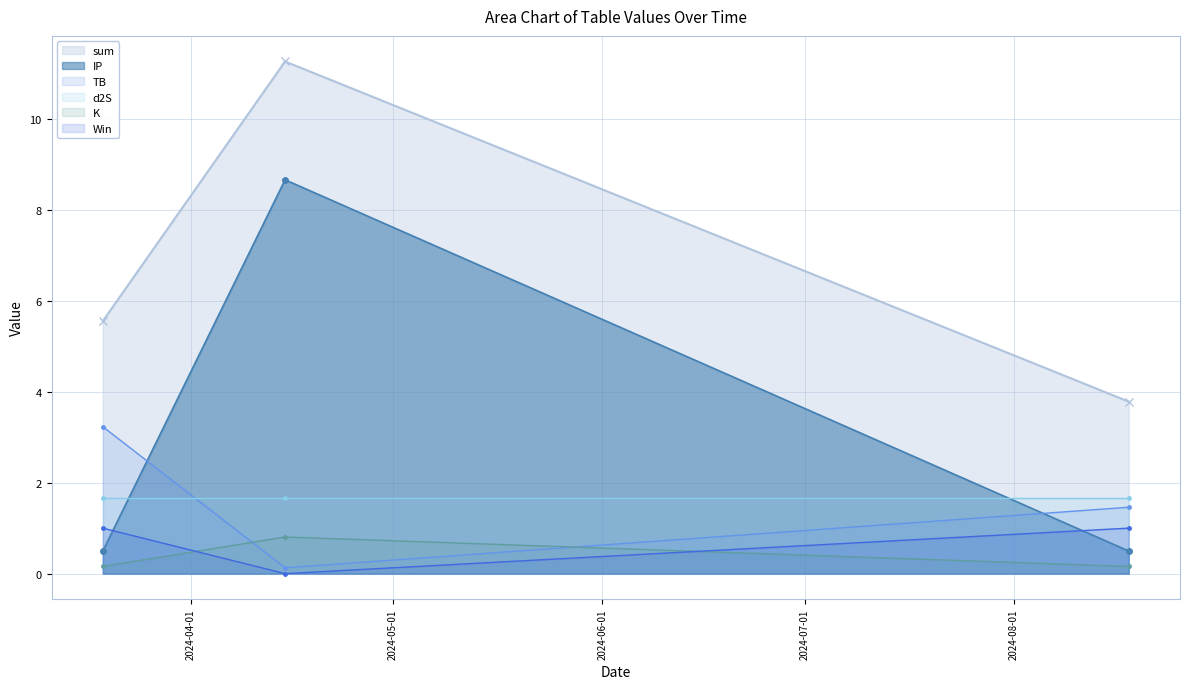

Which series has the widest spread of values?

IP